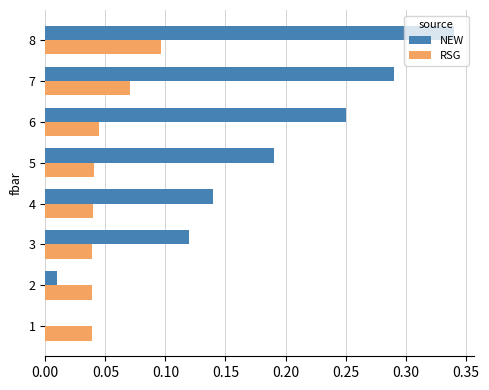

At which category is the sum across all series the highest?

8